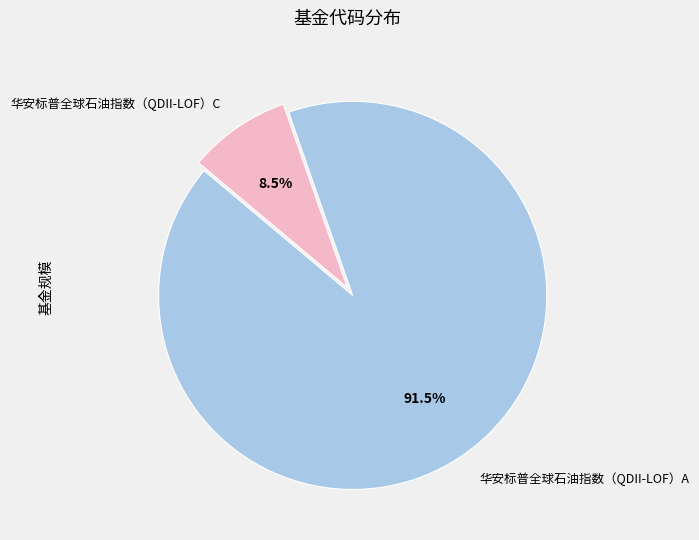

Combined, what portion of the pie is 华安标普全球石油指数（QDII-LOF）C and 华安标普全球石油指数（QDII-LOF）A?

100.0%